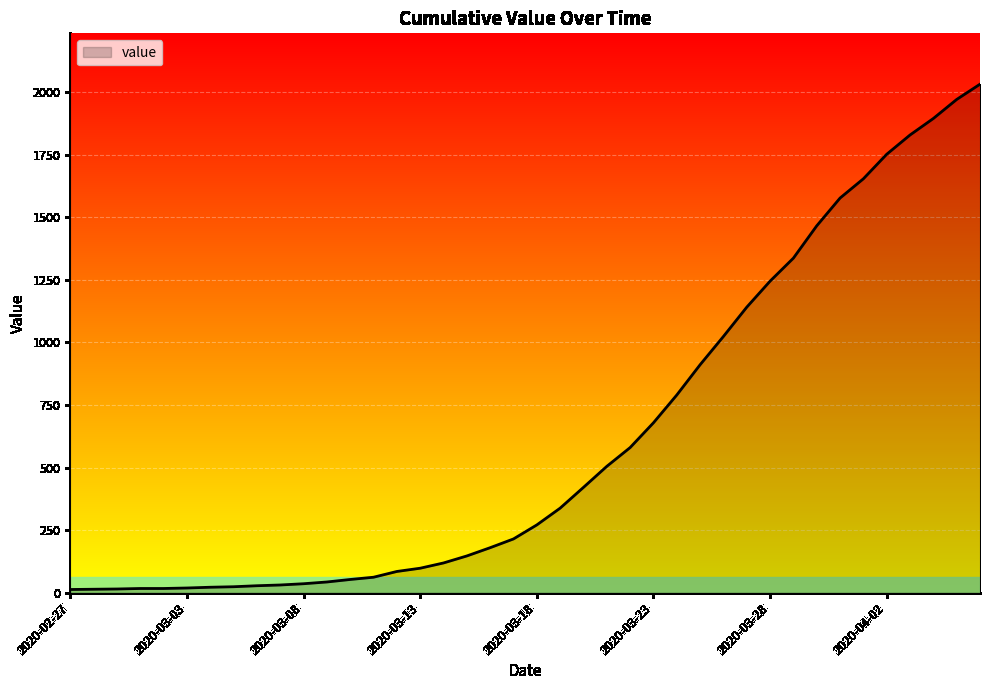

What is the maximum value shown in the chart?

2032